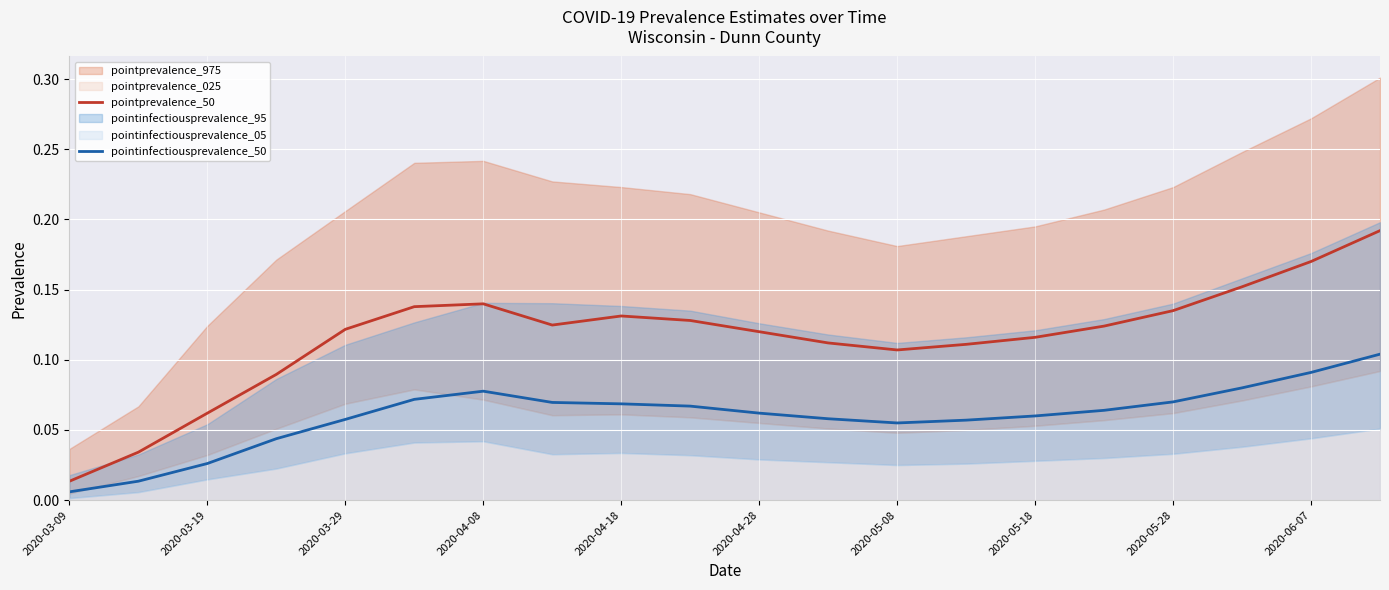

Where is pointinfectiousprevalence_50 nearest to the value 0?

2020-03-09